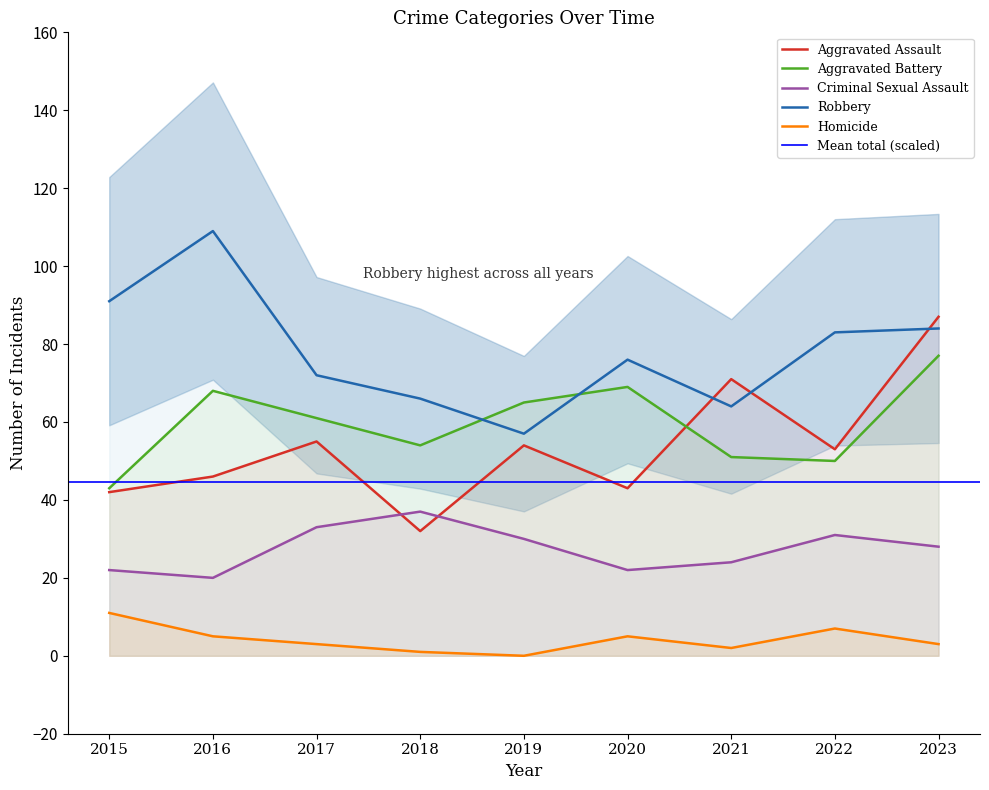

What is the total value across all series at 2020?

215